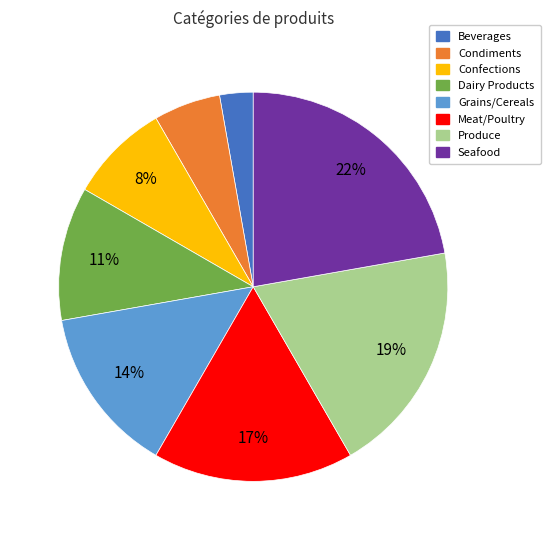

How many segments does this pie chart have?

8